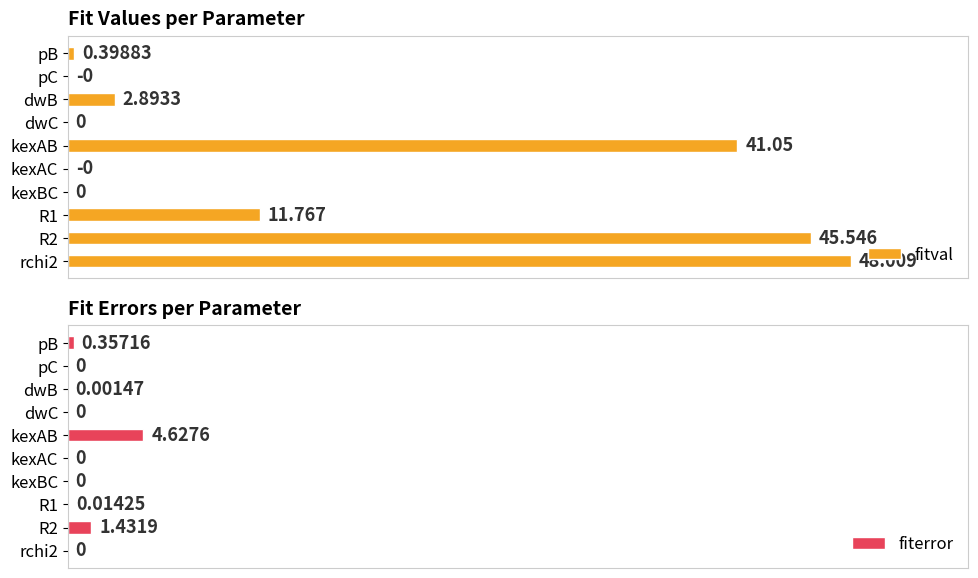

Rank the series by their maximum value, from lowest to highest.

fiterror, fitval